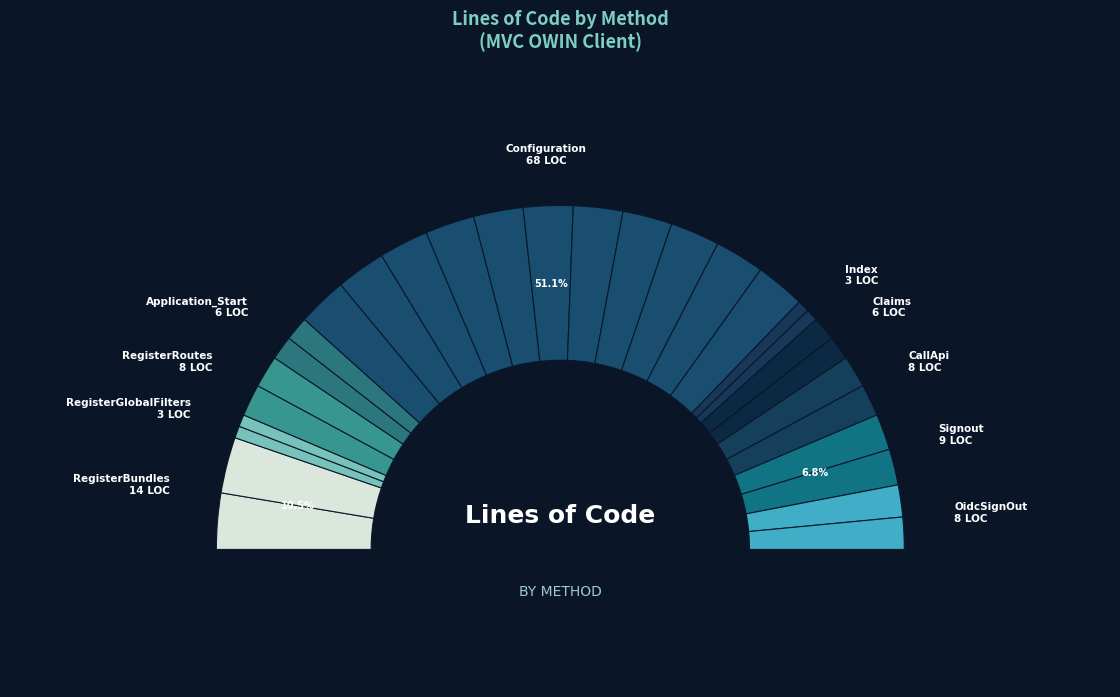

Between MvcApplication
Application_Start and HomeController
Claims, which is larger?

MvcApplication
Application_Start